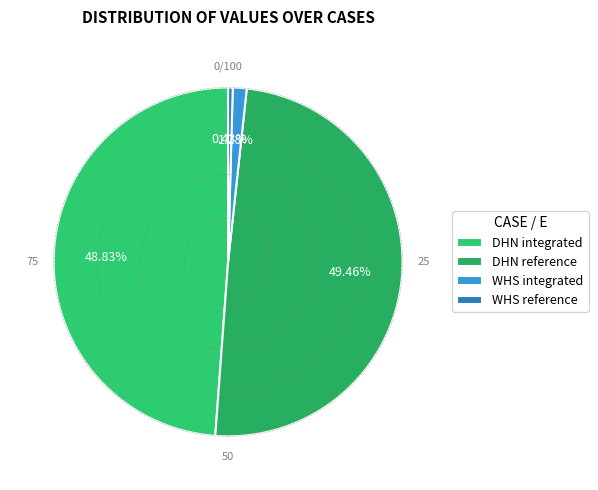

Between WHS integrated and DHN reference, which is larger?

DHN reference